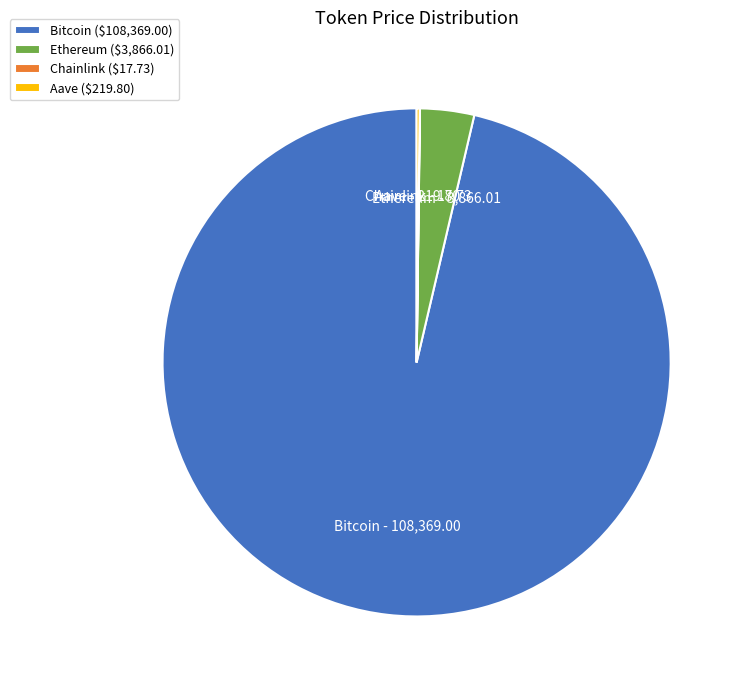

Which slice is the largest?

Bitcoin